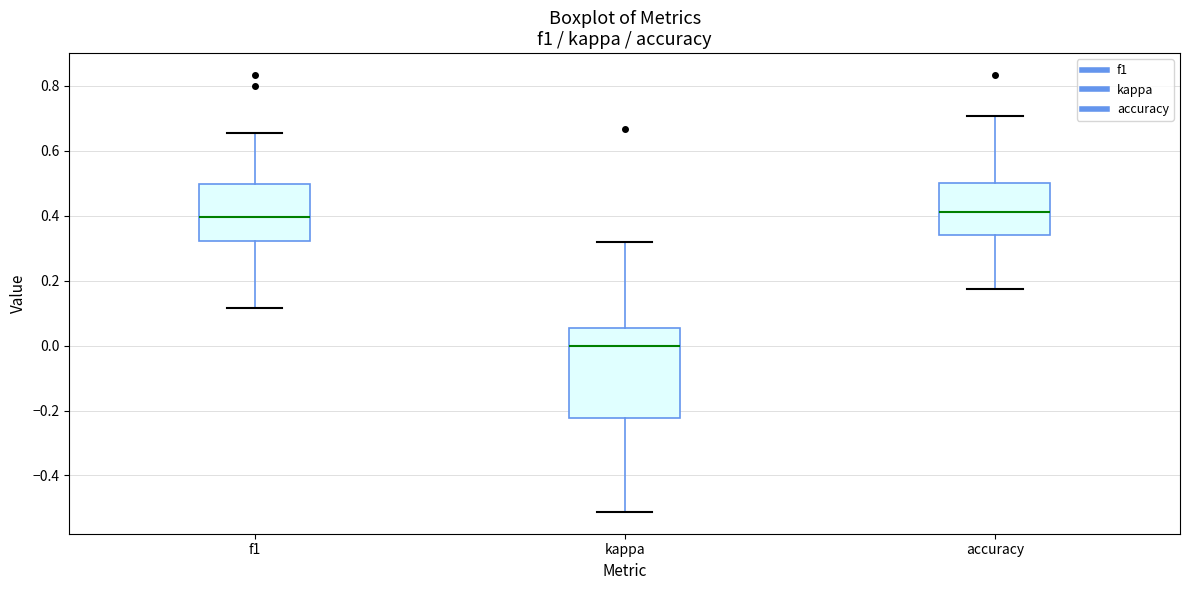

Reading left to right, read every box against the y-axis: the position of its median line, the range the box covers, and the ends of its whiskers. The values are not printed on the chart, so give them approximately, as read against the axis.

f1: median 0.40, box 0.32 to 0.50, whiskers 0.12 to 0.66
kappa: median 0.00, box -0.22 to 0.06, whiskers -0.52 to 0.32
accuracy: median 0.42, box 0.34 to 0.50, whiskers 0.18 to 0.70